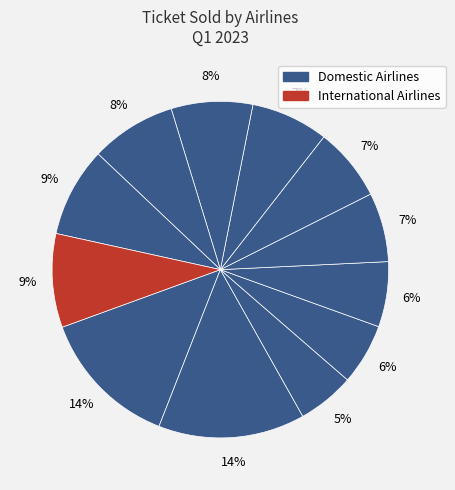

How many slices are in this pie chart?

12